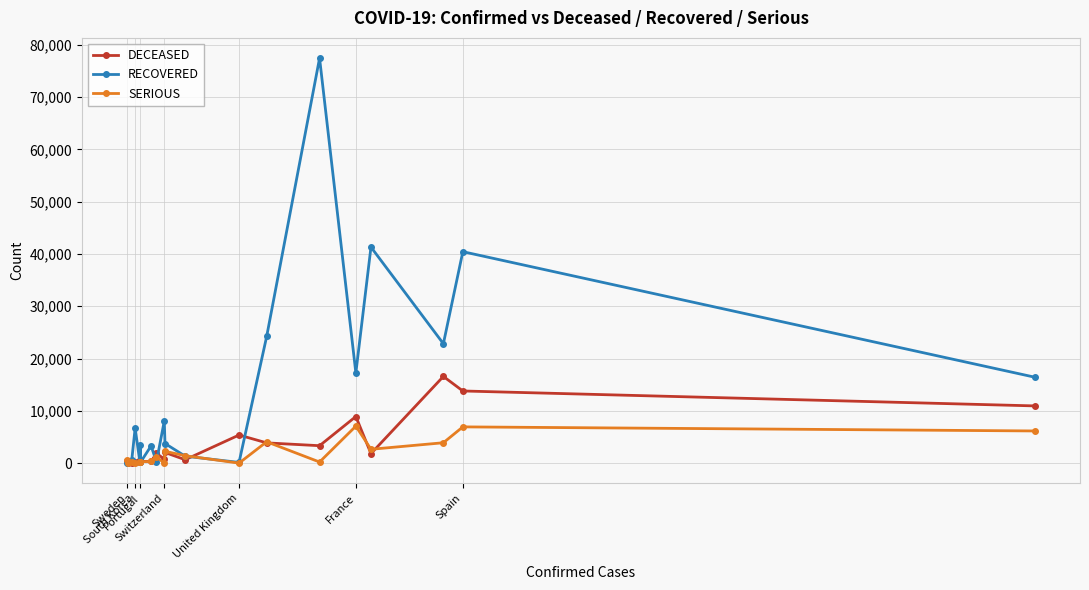

How many lines are shown in the chart?

3